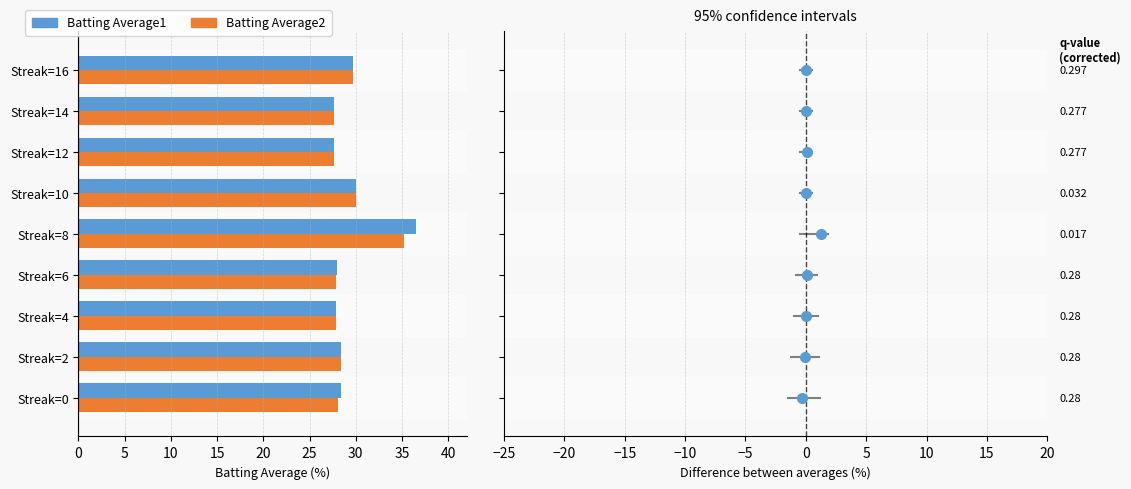

What is the maximum value for Batting Average2?

35.2